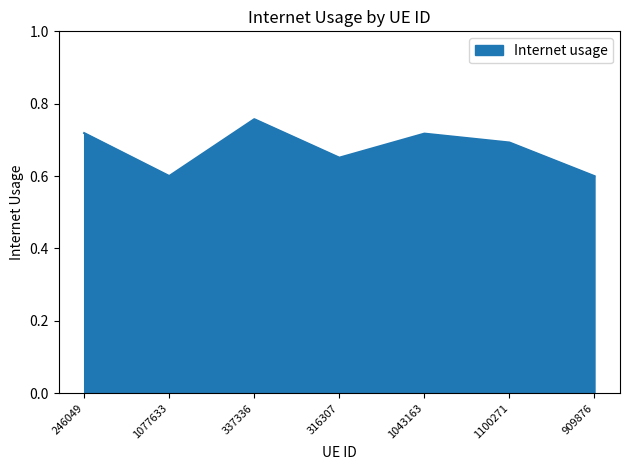

What position from the right is 316307?

4